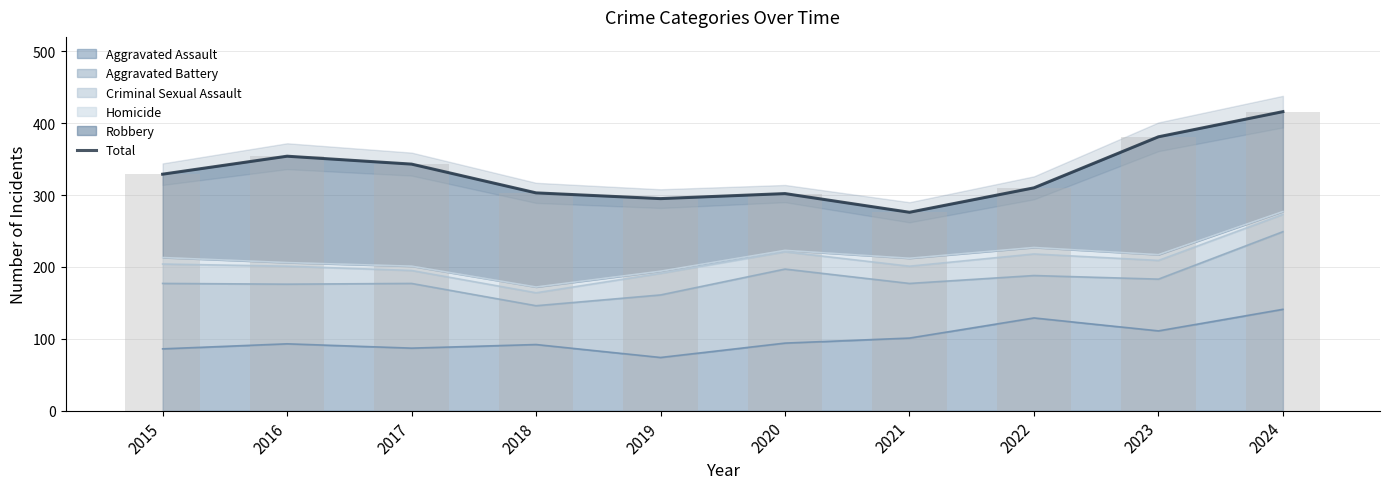

Where is the data nearest to the value 346?

2017